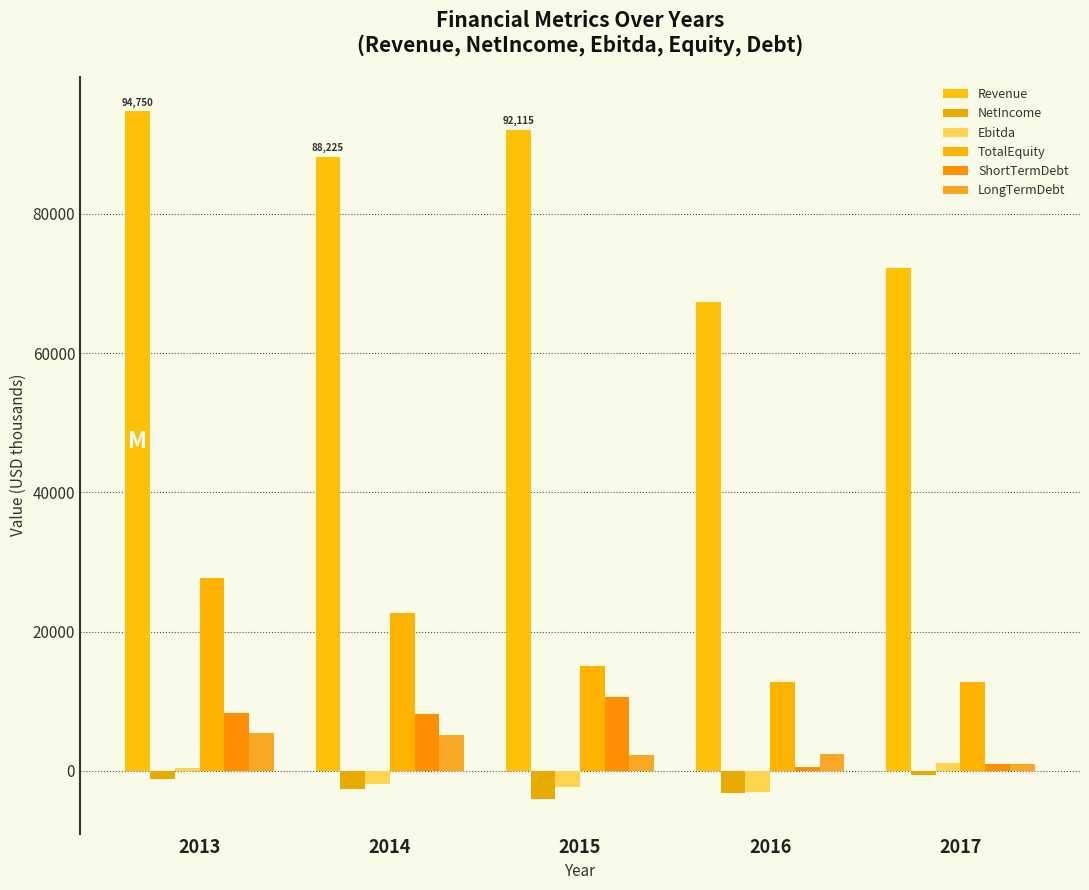

What is the value of the ShortTermDebt bar at the 1st from the left?

8307